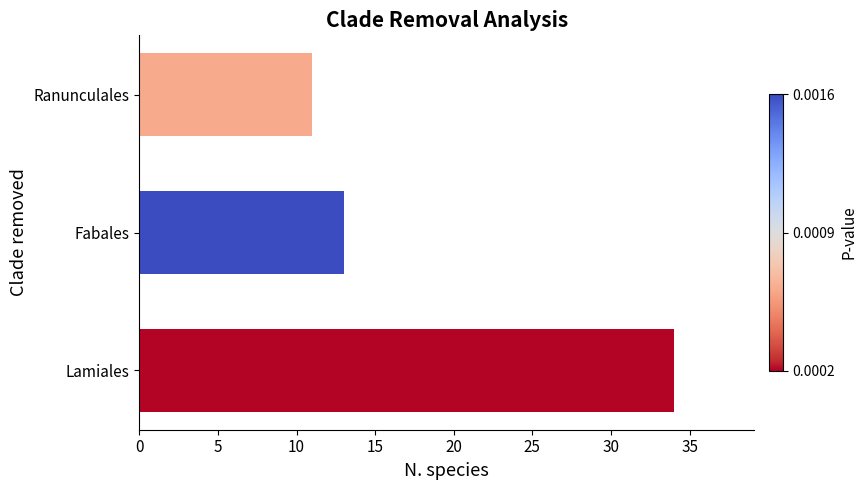

What is the difference between the maximum and minimum values?

23